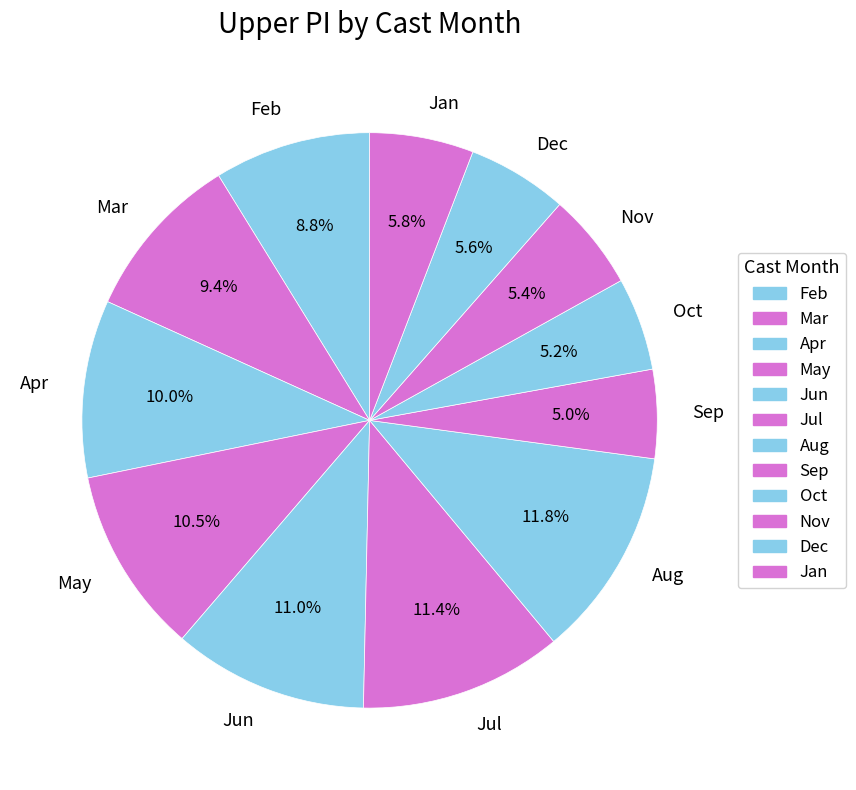

Is there any slice that represents more than half of the pie?

No